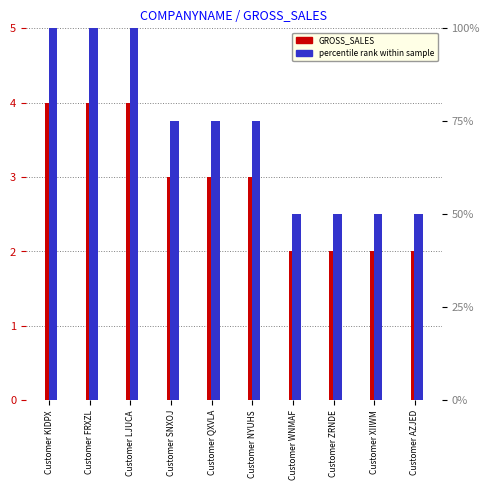

Which series has the widest spread of values?

percentile rank within sample